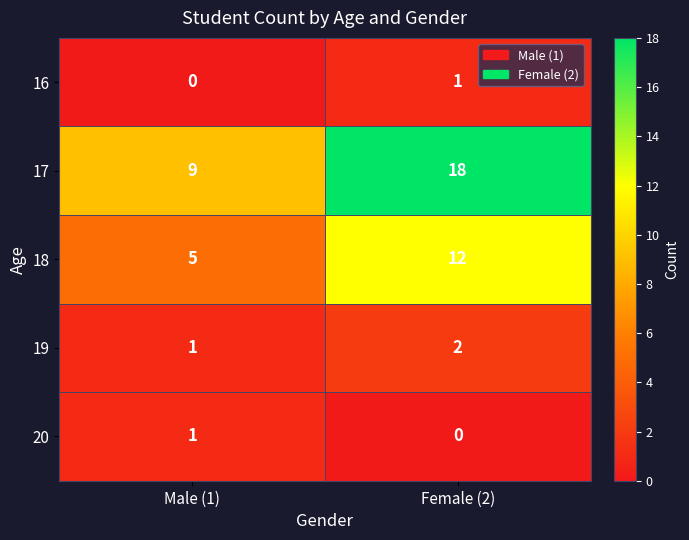

At Female (2), list the series in order from largest to smallest.

17, 18, 19, 16, 20